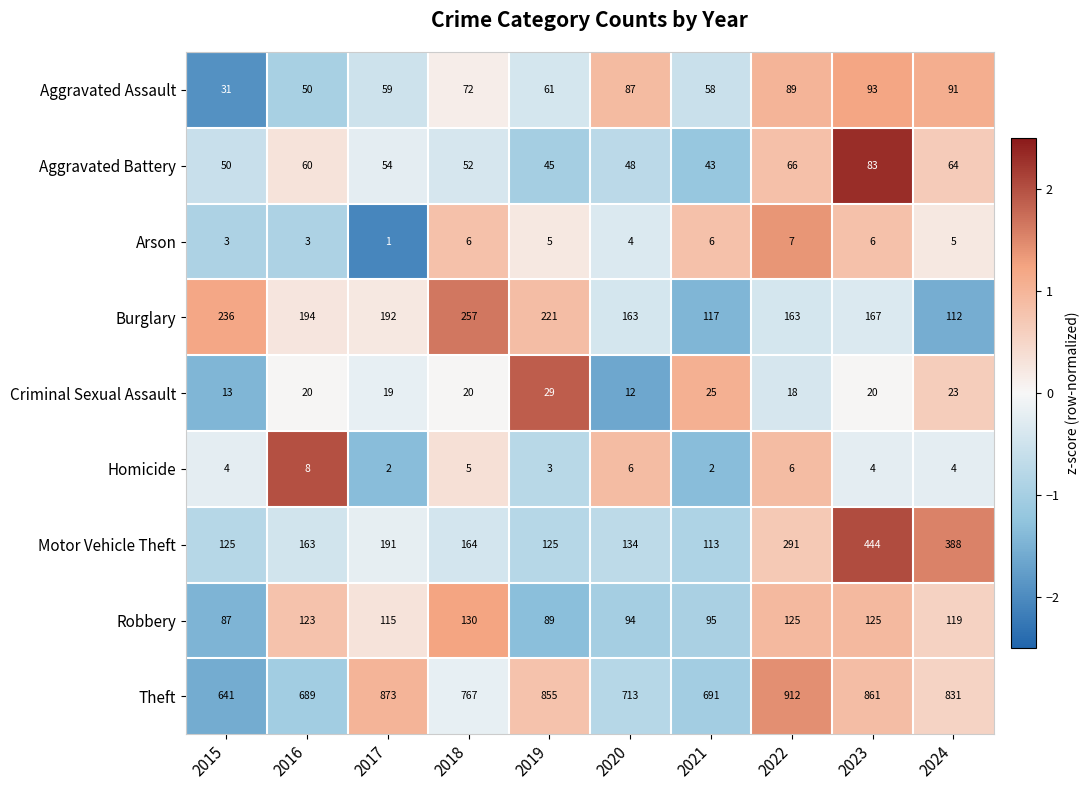

At 2019, list the series in order from largest to smallest.

Theft, Burglary, Motor Vehicle Theft, Robbery, Aggravated Assault, Aggravated Battery, Criminal Sexual Assault, Arson, Homicide